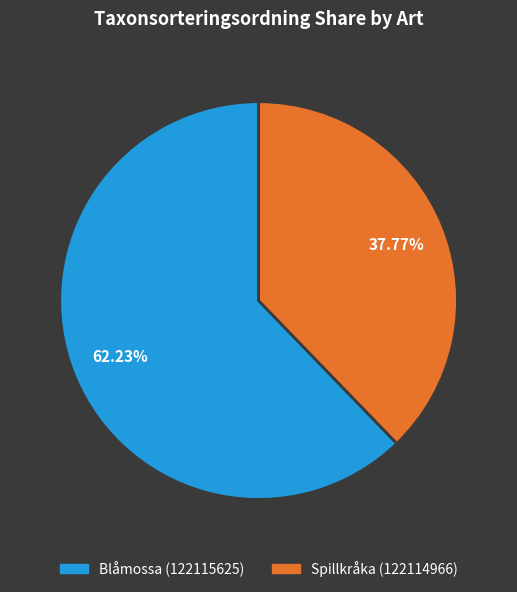

Between Blåmossa (122115625) and Spillkråka (122114966), which is larger?

Blåmossa (122115625)